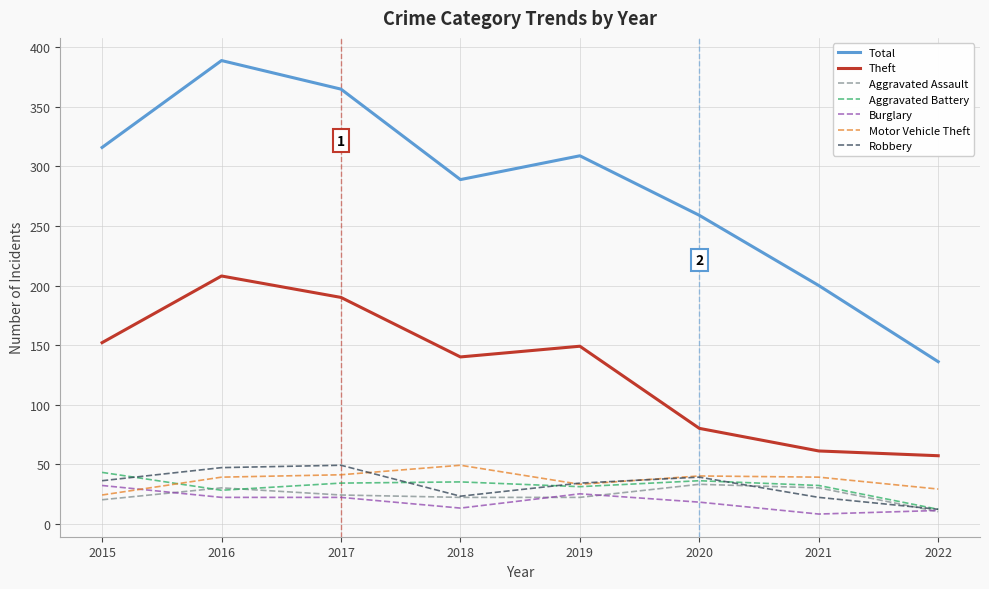

True or false: Theft has more than 2 interior local peaks.

False